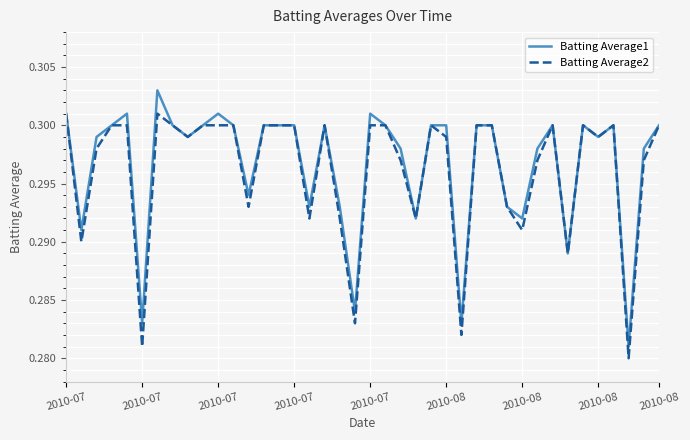

At how many categories does at least one series exceed 0?

40